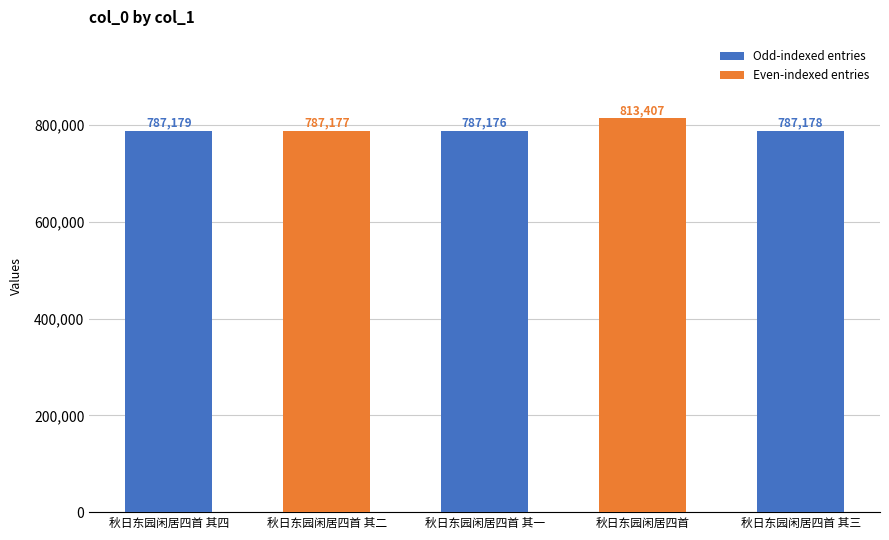

How many bars are there in total?

5